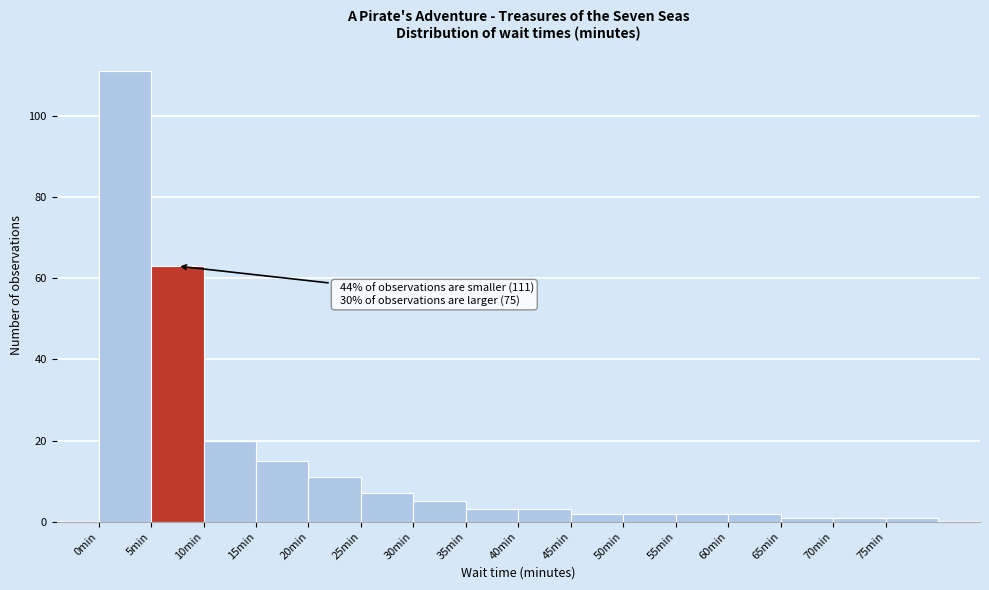

Which range on the x-axis has the tallest bar?

0 to 5